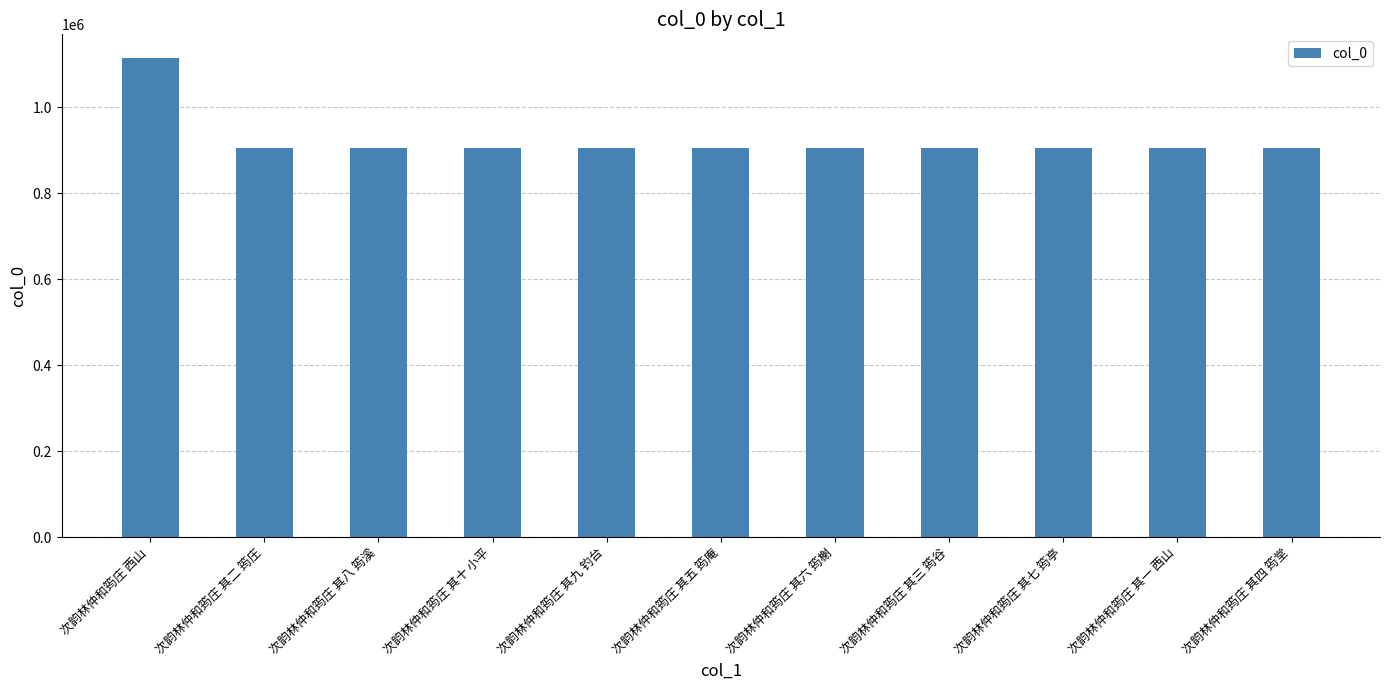

What is the smallest value displayed?

905800